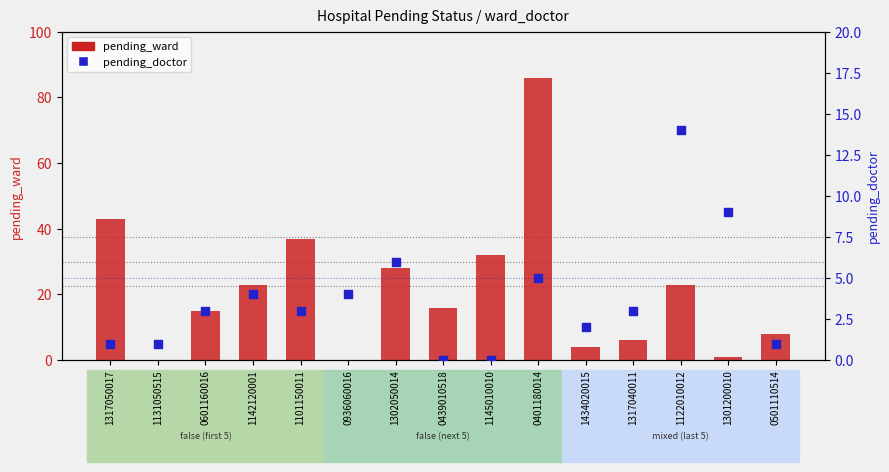

Which series contains the highest Y value?

pending_ward